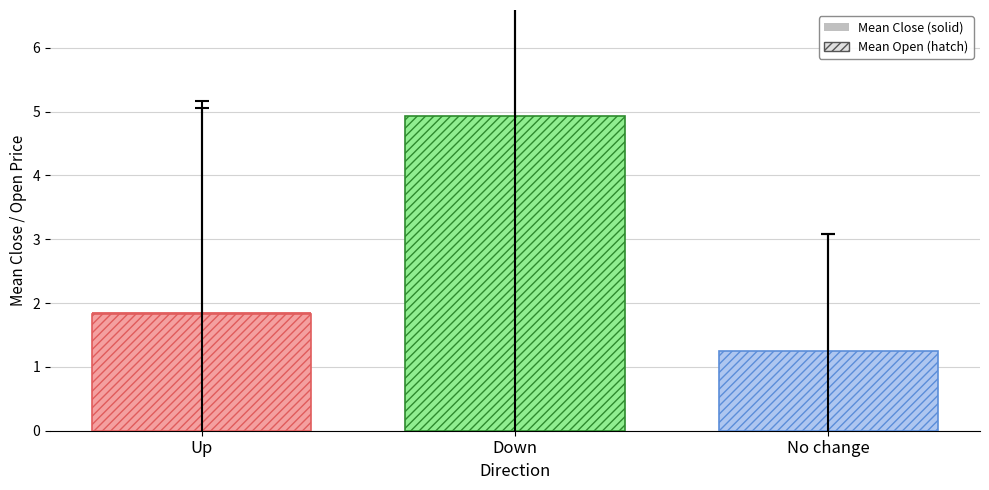

What are all the series names shown in the legend?

Mean Close, Mean Open